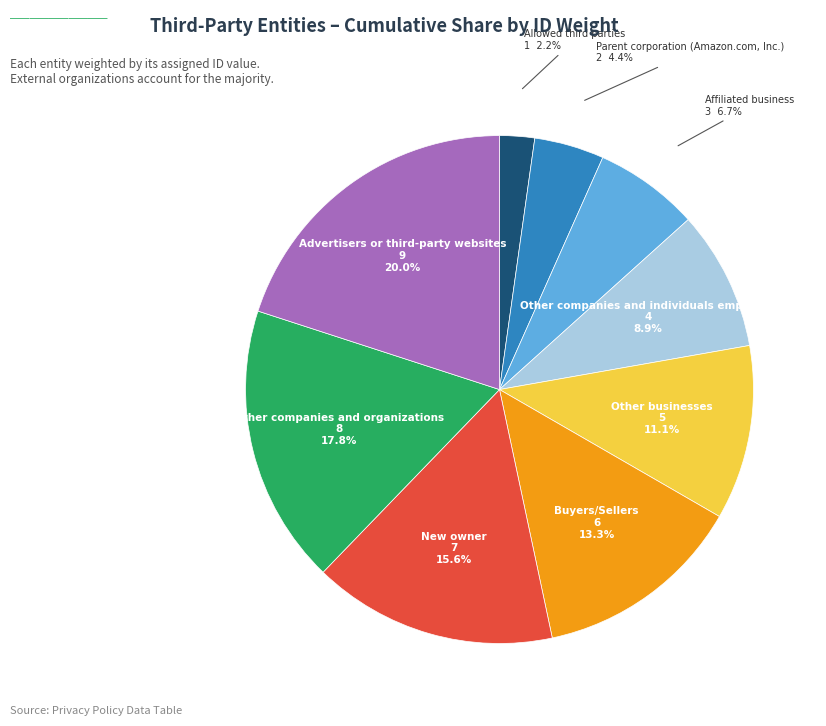

Is there a majority slice in this chart?

No